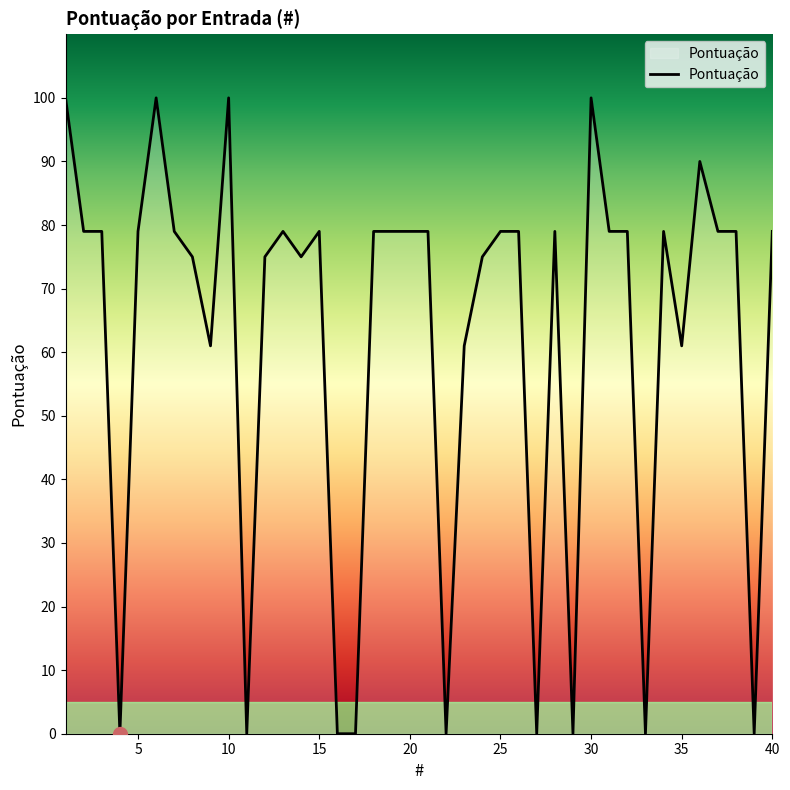

What is the maximum value shown in the chart?

100